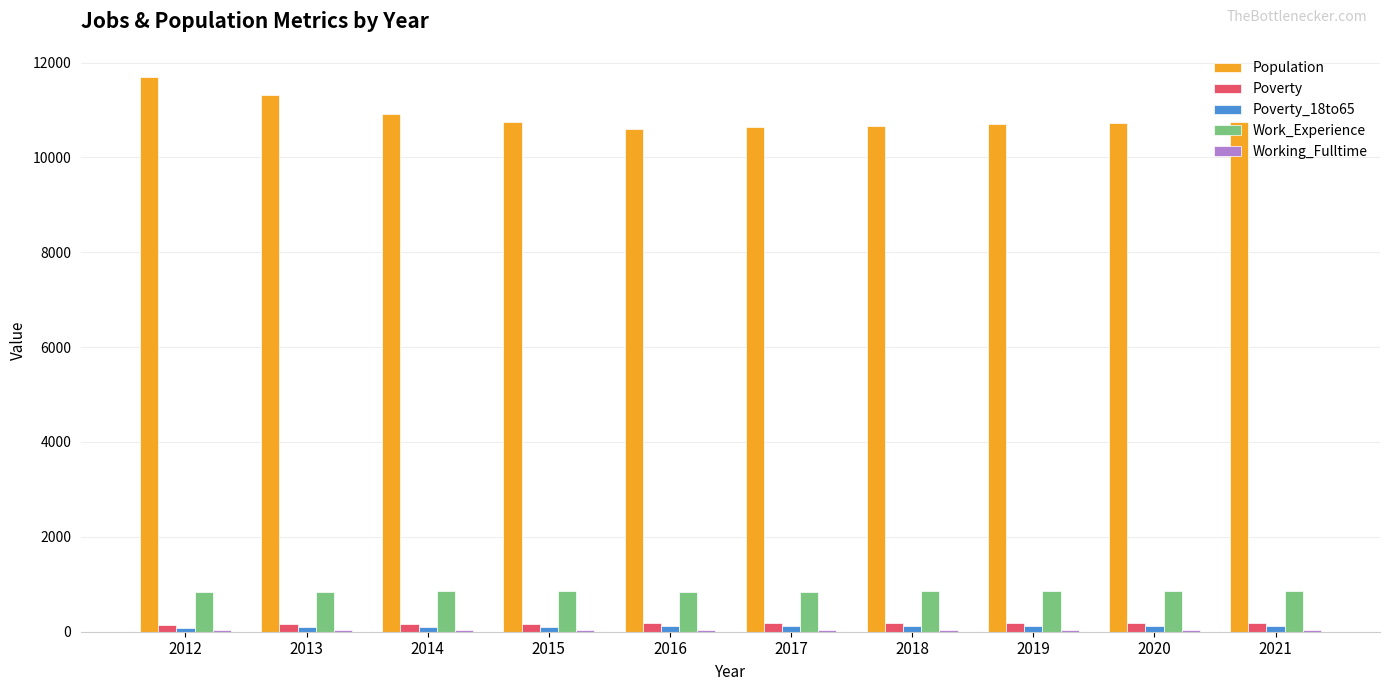

The Population series shows 14899 at 2017. True or false?

False